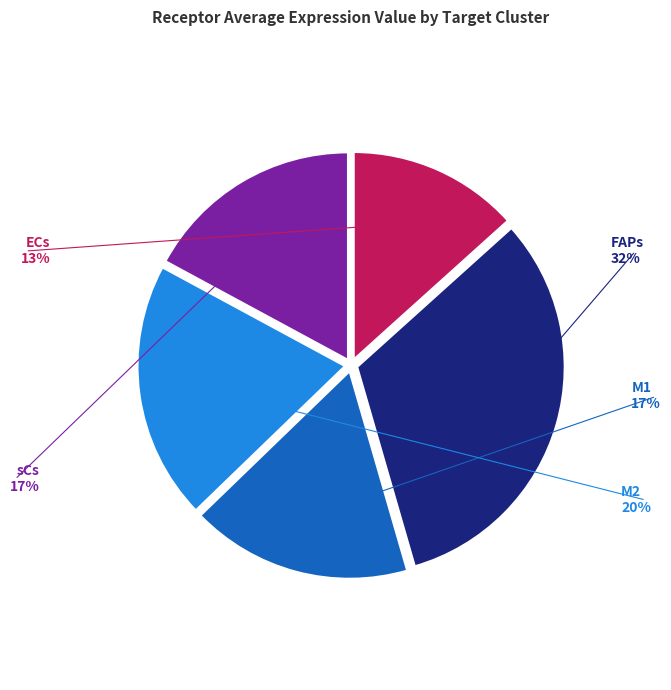

Does any single category account for the majority?

No